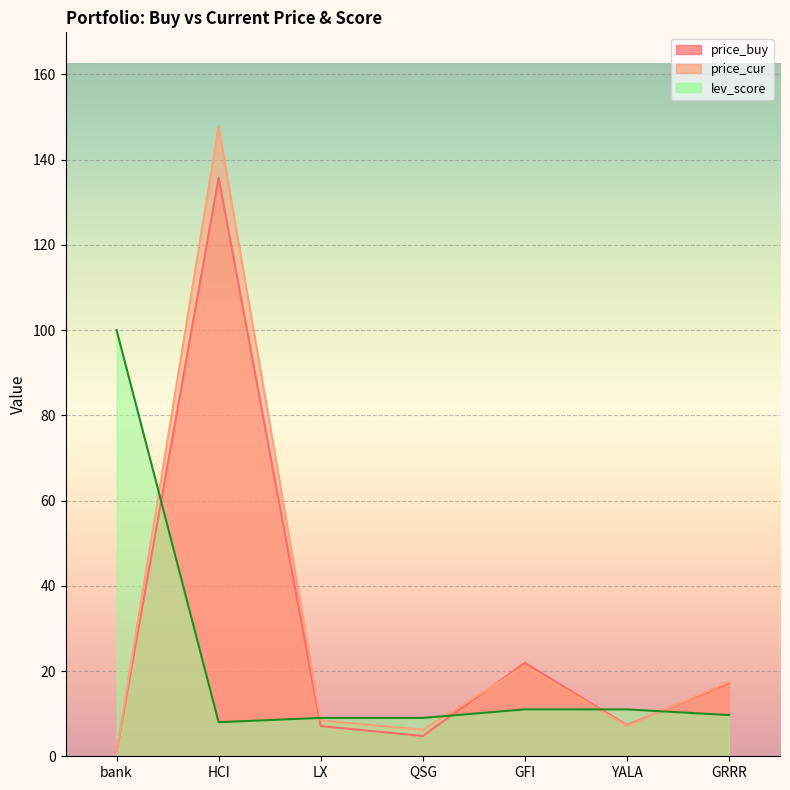

What is the label of the 7th point from the left?

GRRR